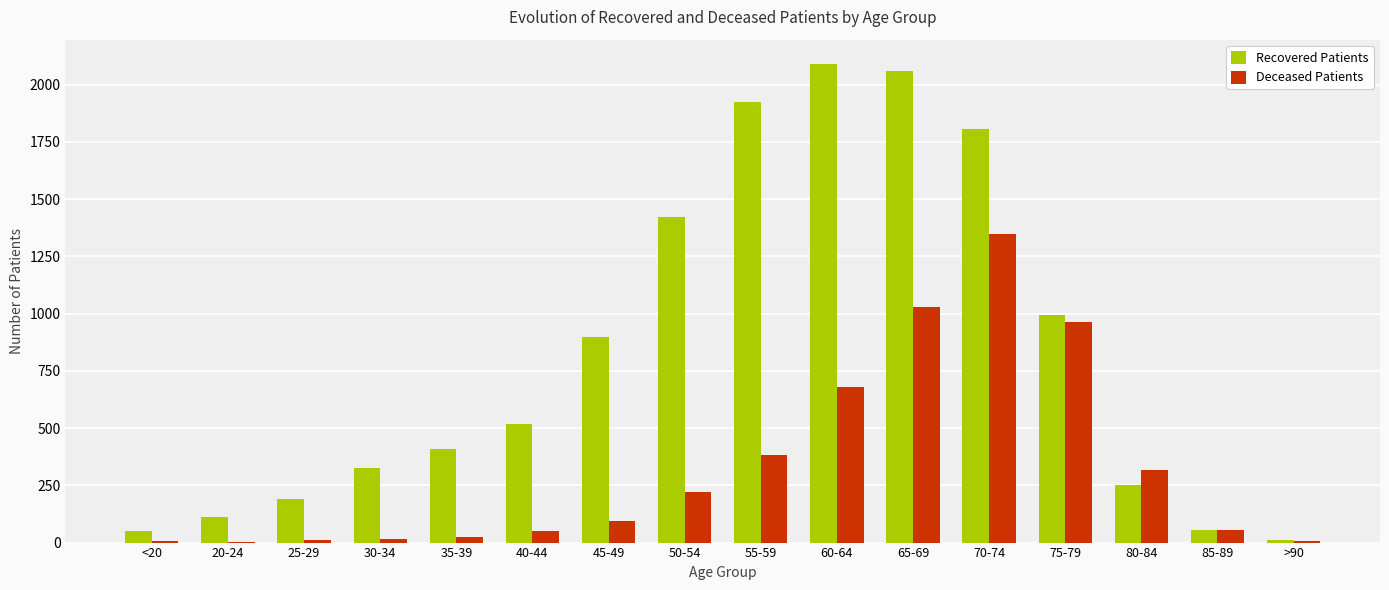

Between 25-29 and 60-64, which series saw the biggest shift?

Recovered Patients